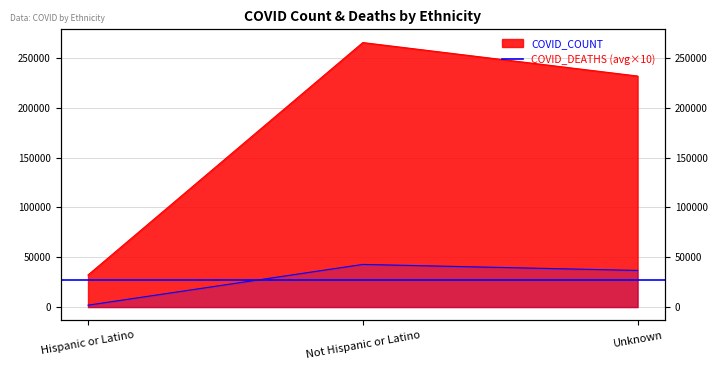

What is the sum of the COVID_COUNT values at Hispanic or Latino and Unknown?

264154